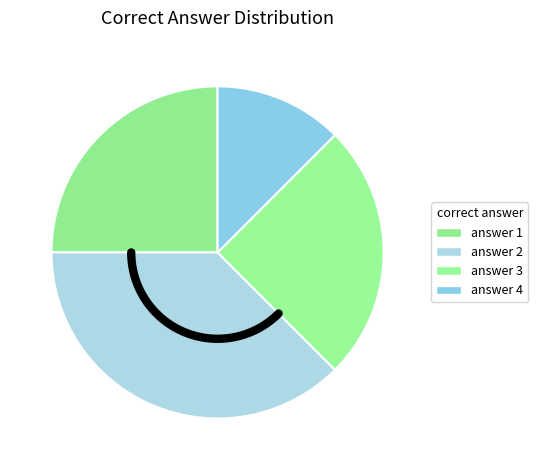

How many slices are in this pie chart?

4